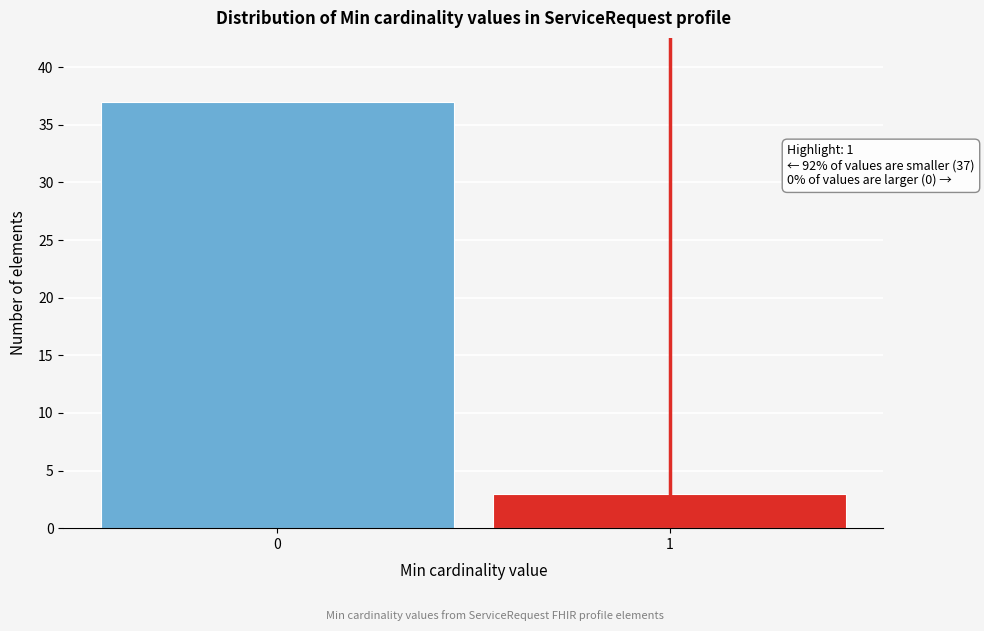

Reading left to right, list all the values displayed in this chart.

37	3